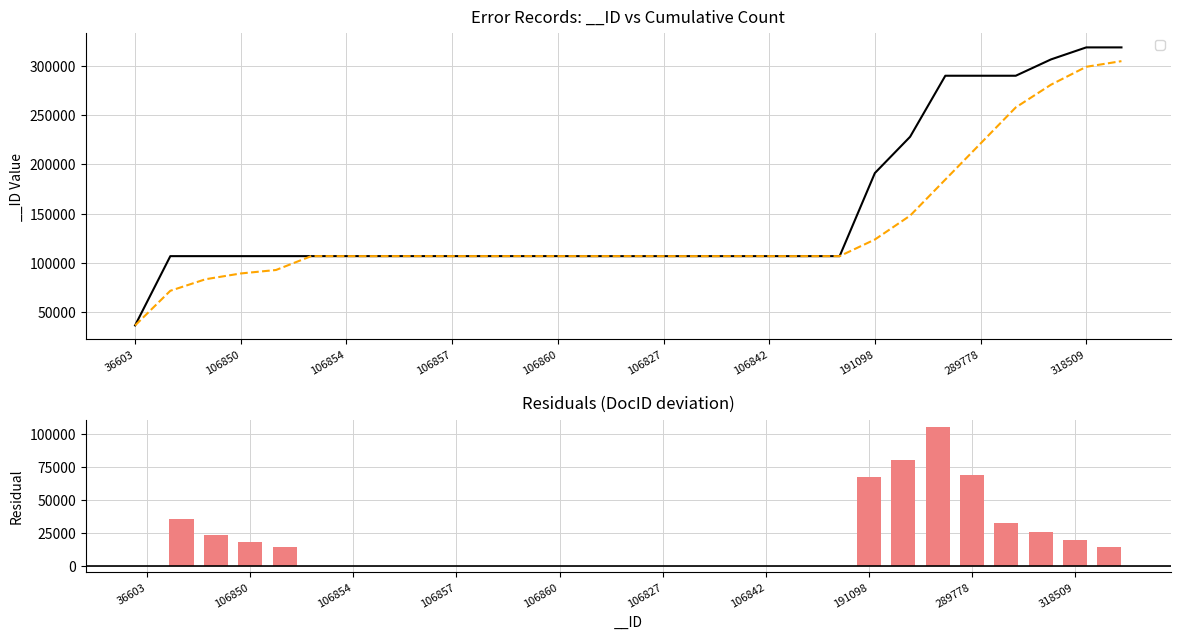

How many data points are less than 4?

14